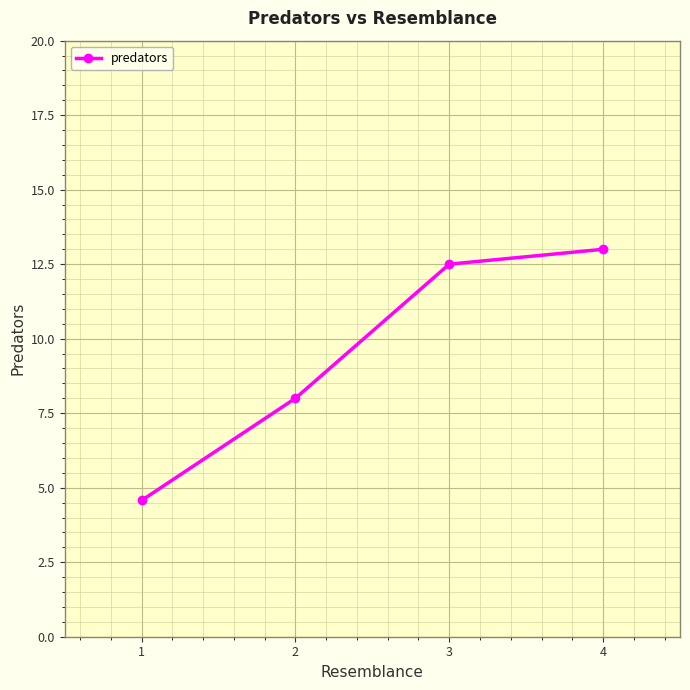

True or false: the data has more than 0 interior local peaks.

False